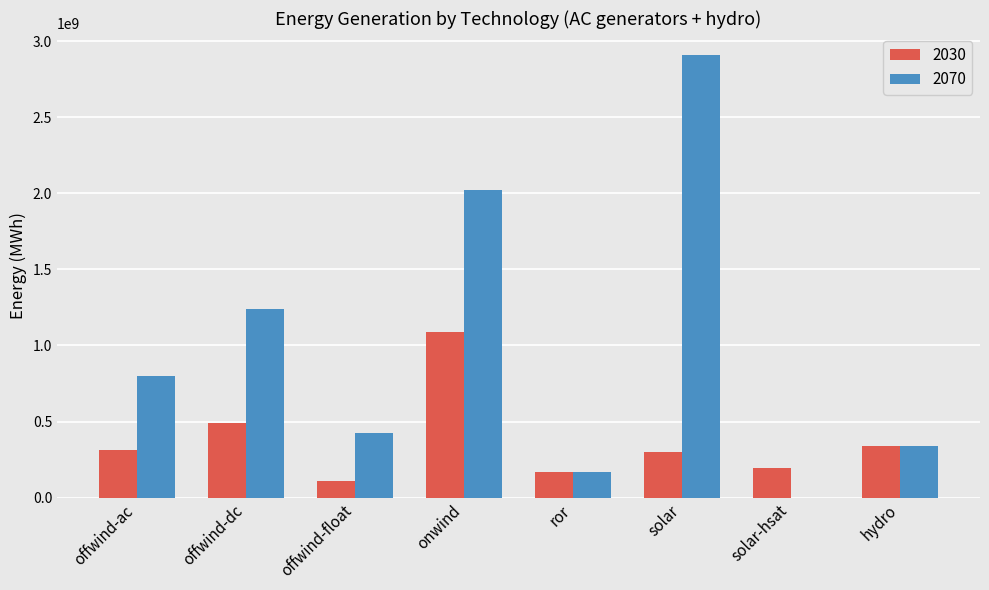

Count the number of data series in this chart.

2